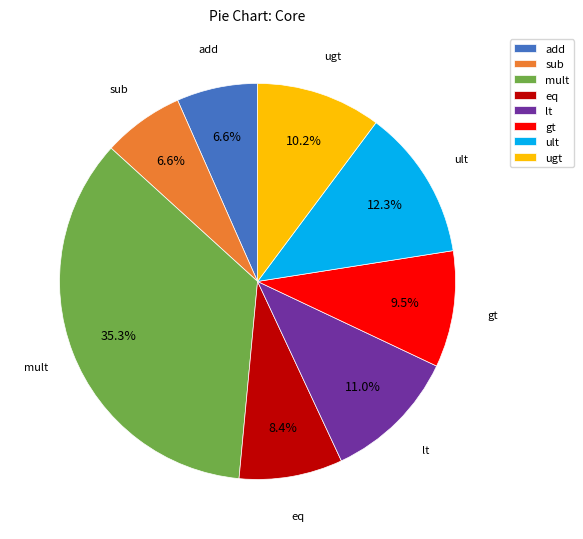

What percentage do add and ult together represent?

18.9%